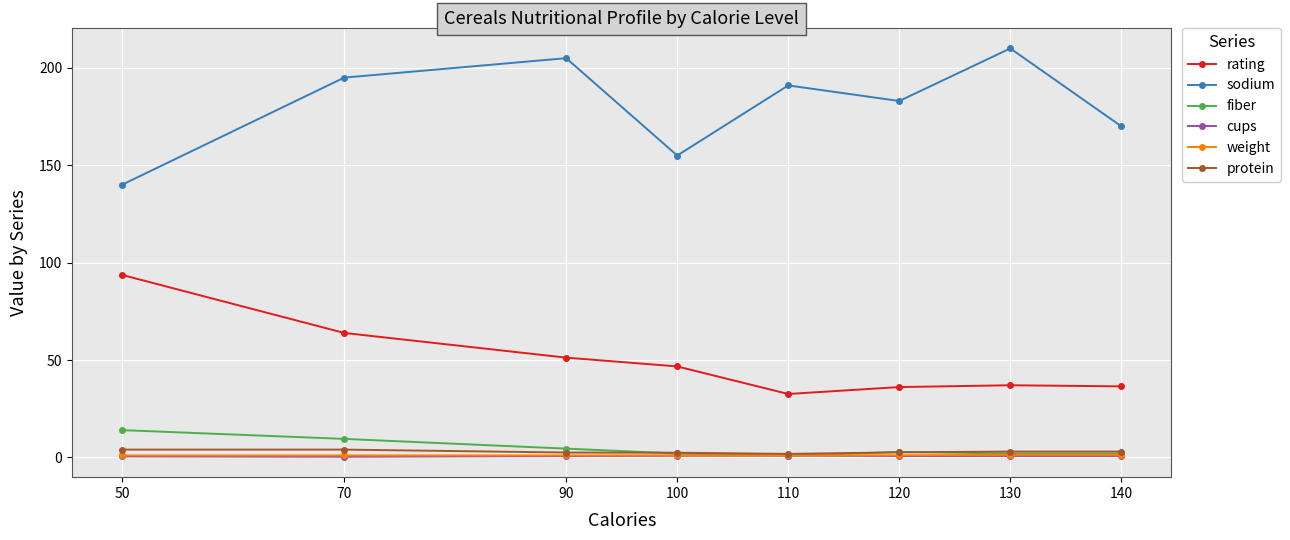

What is the value of the protein point at the 4th from the left?

2.4